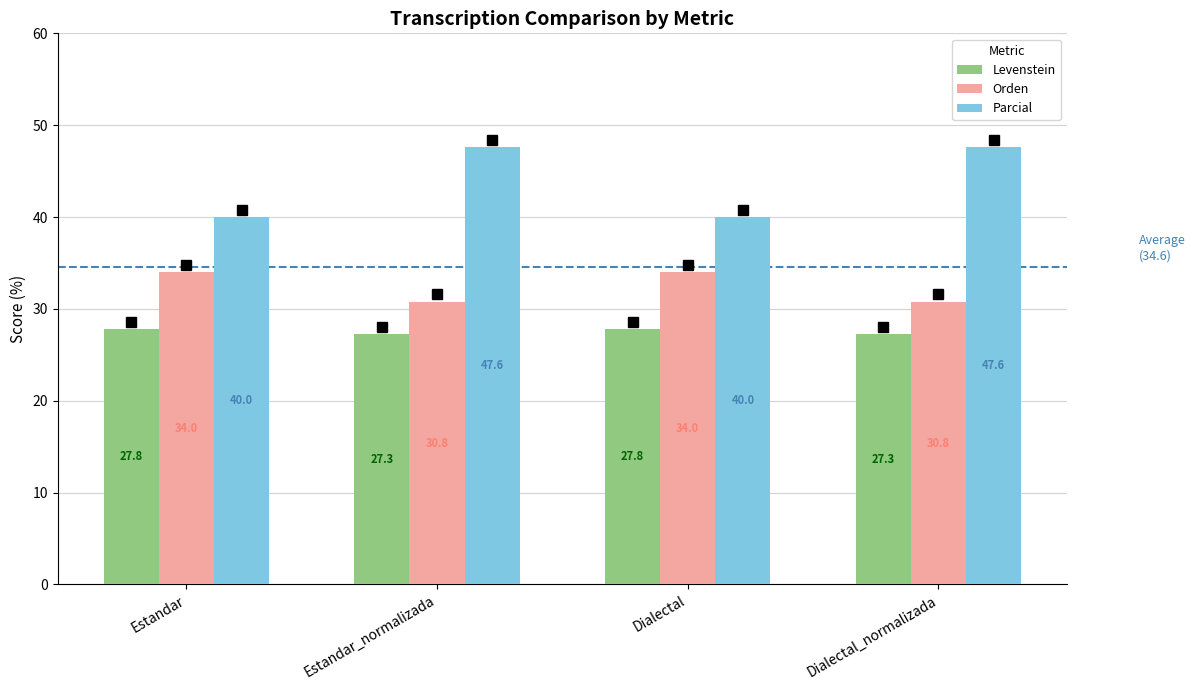

What is the maximum value shown in the chart?

47.6